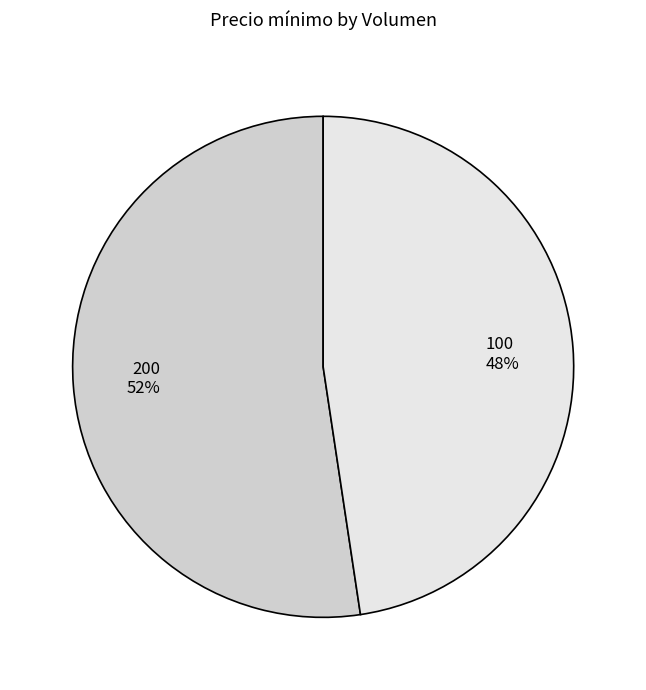

To the nearest percent, what is the average slice percentage?

50%